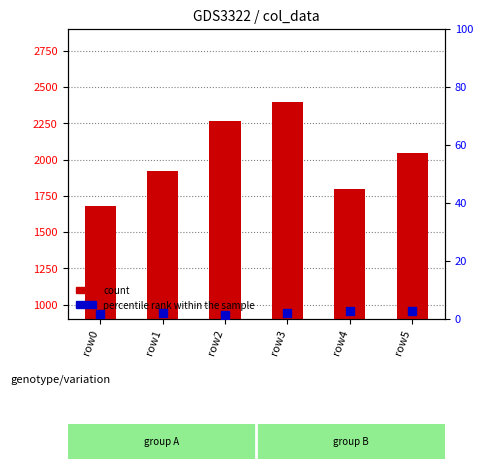

Which series reaches the maximum Y coordinate?

count